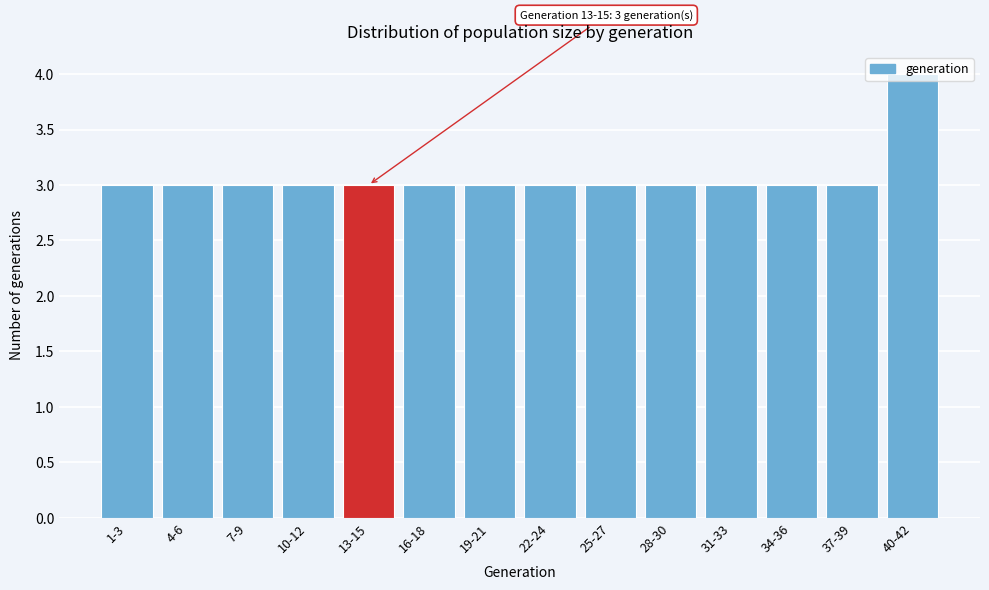

What is the ratio of the value at 16-18 to the value at 7-9?

1.0